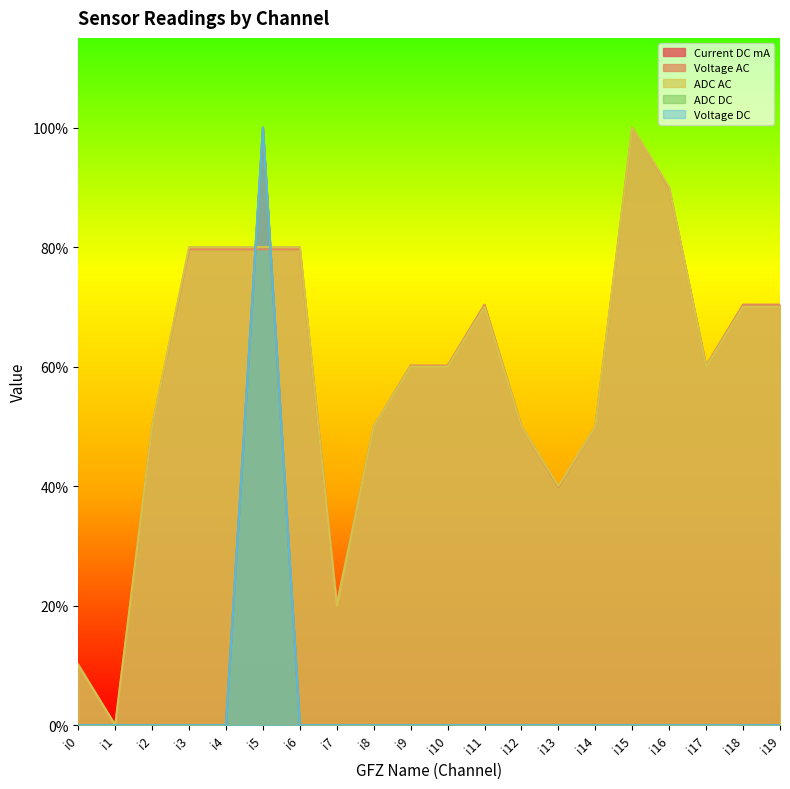

Count the number of data series in this chart.

5